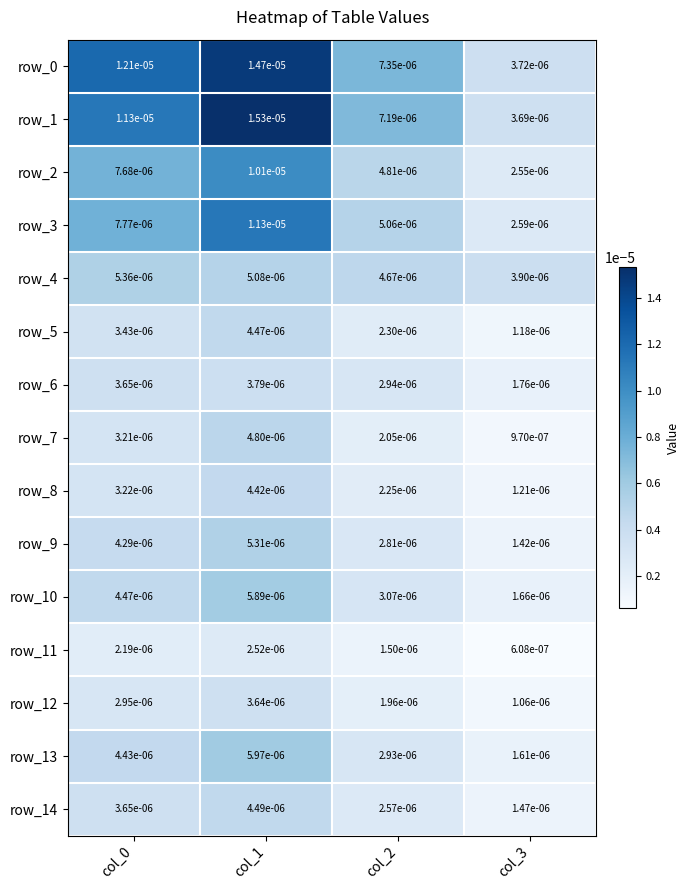

Is the value of row_4 at col_3 greater than the value of row_12 at col_3?

Yes